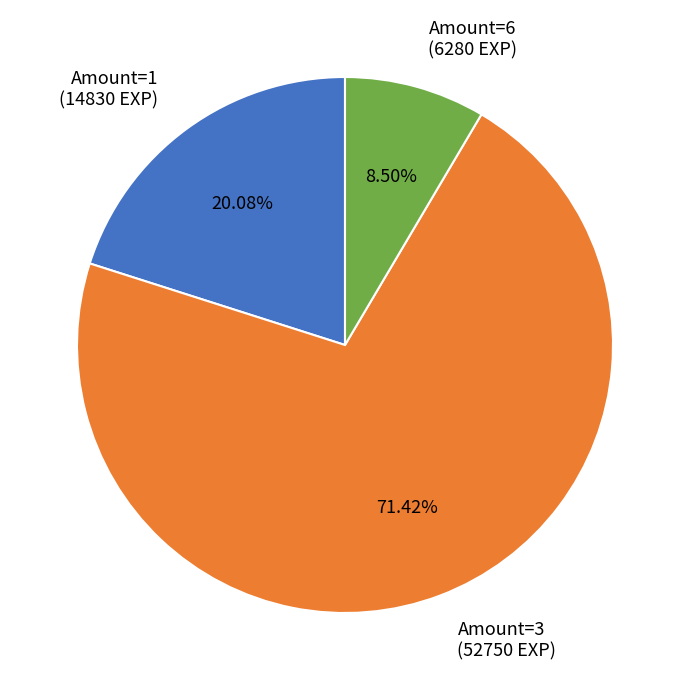

Between Amount=1 (14830 EXP) and Amount=3 (52750 EXP), which is larger?

Amount=3 (52750 EXP)